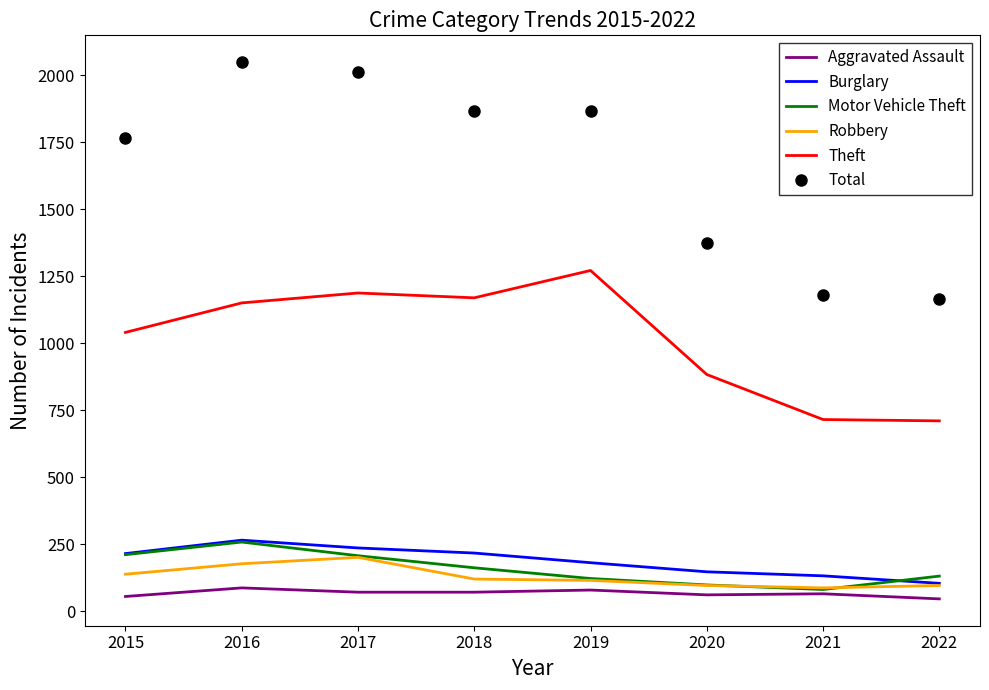

What is the average value of the Aggravated Assault series?

68